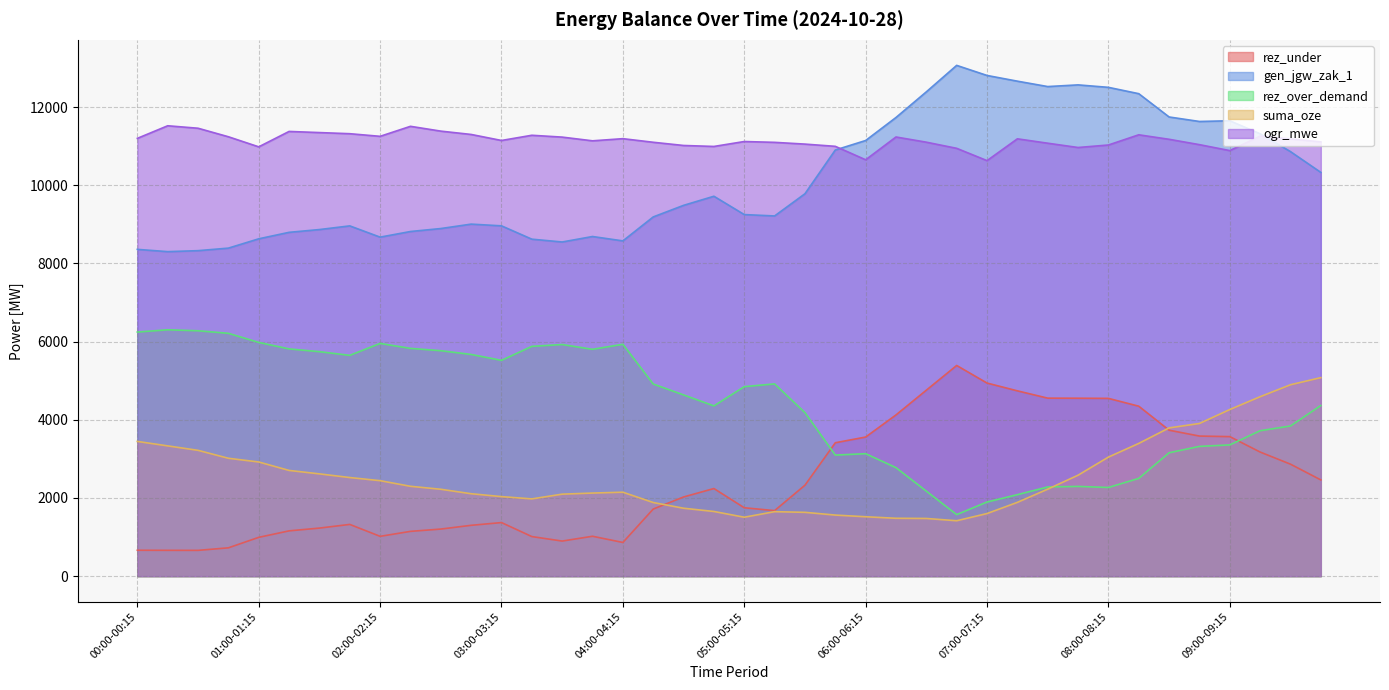

Count the number of categories in the chart.

40